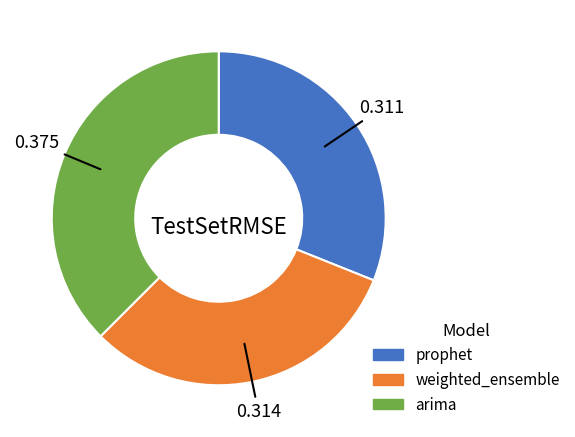

Does weighted_ensemble represent more than half of the total?

No